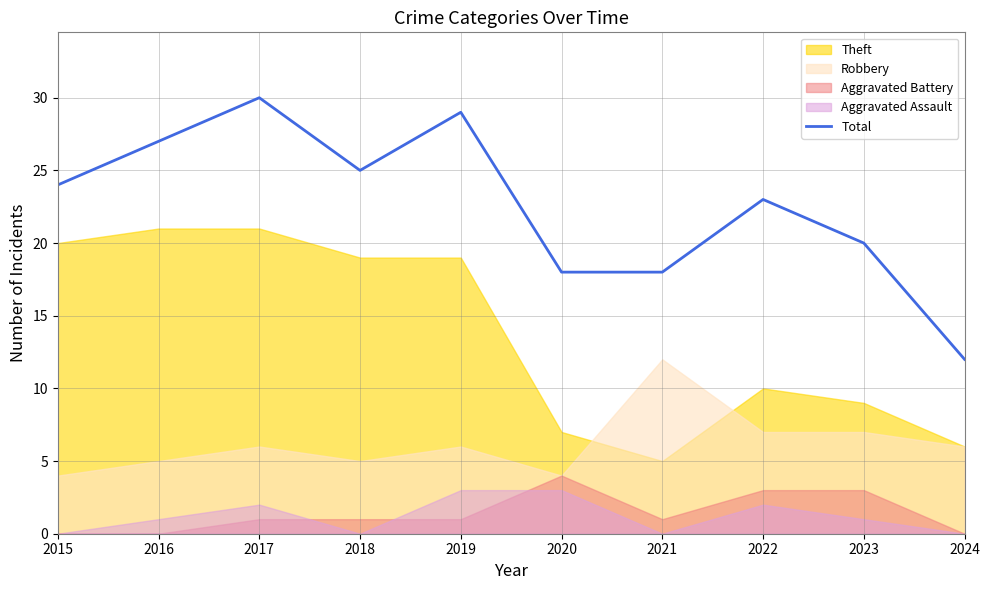

True or false: Total has a value of 15 at 2017.

False